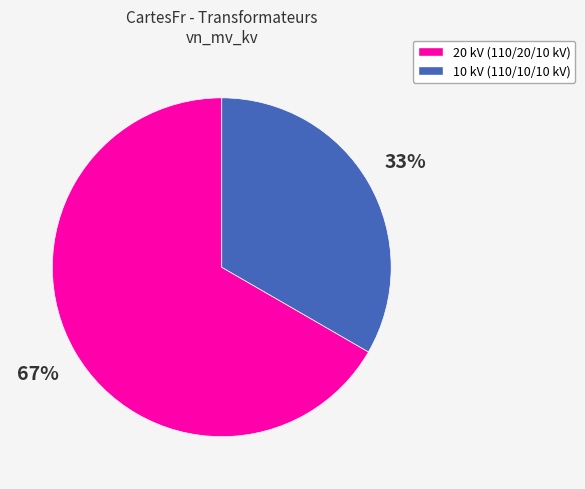

Does any single category account for the majority?

Yes